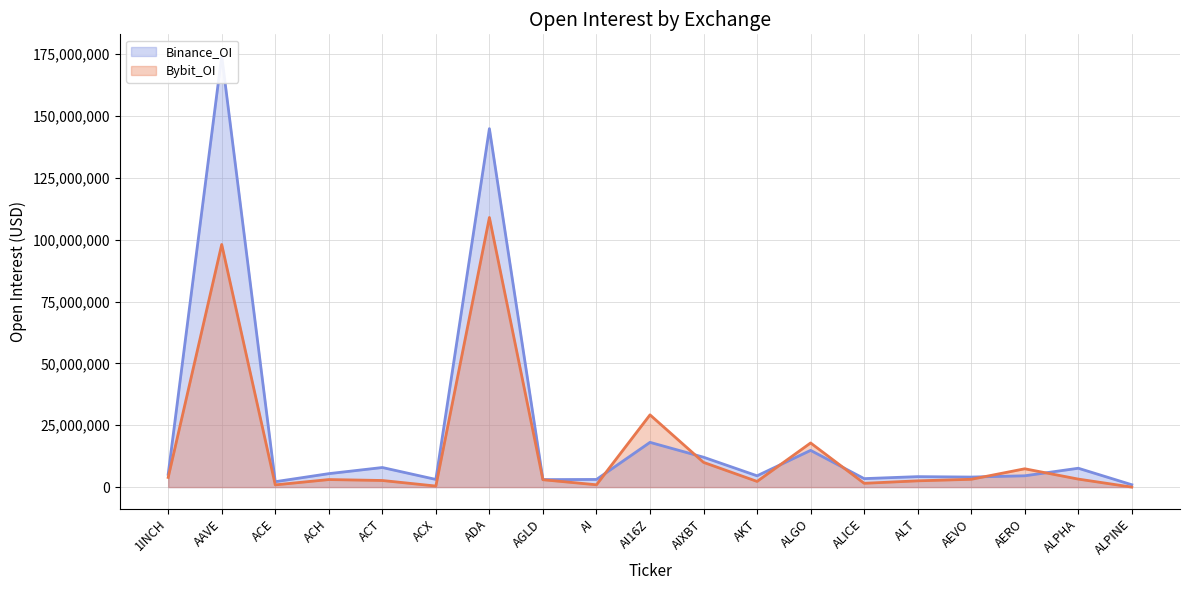

How many intersections are there between Binance_OI and Bybit_OI?

6